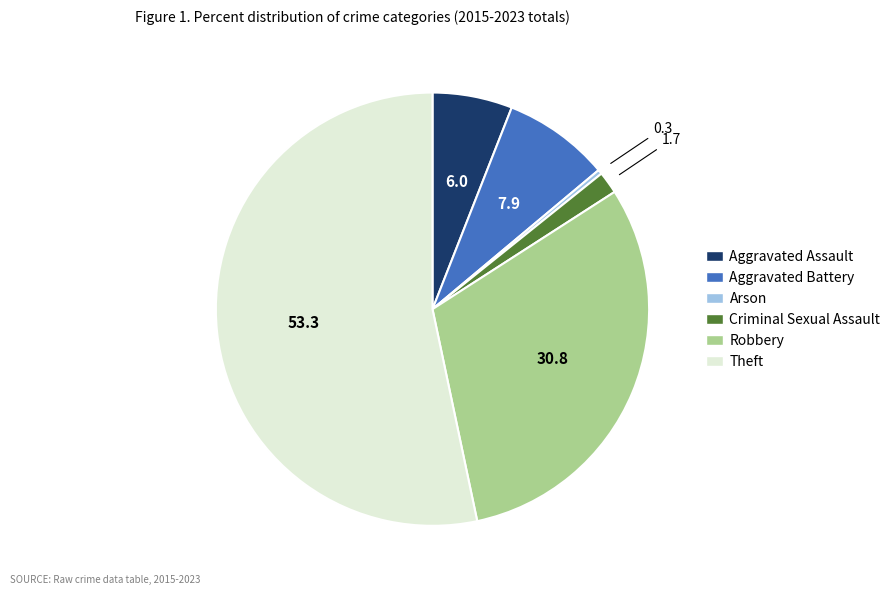

Is there any slice that represents more than half of the pie?

Yes